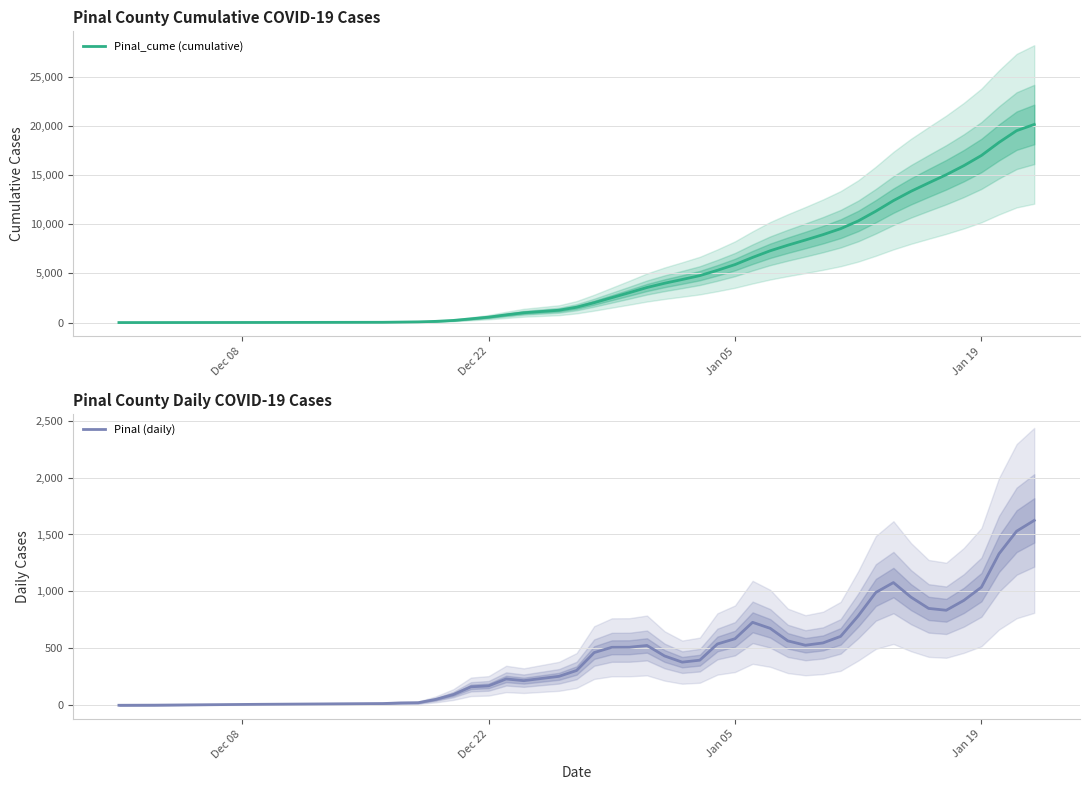

What is the maximum value for Pinal_cume (cumulative)?

20160.8